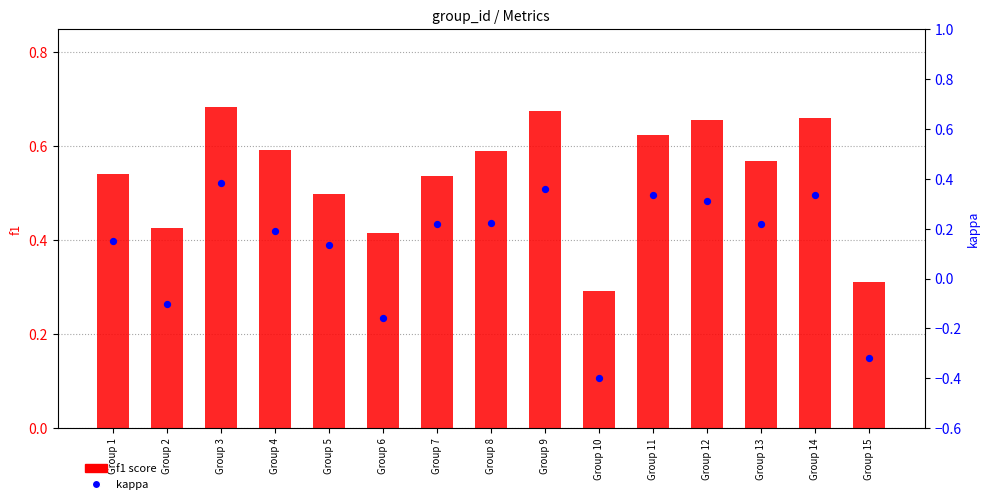

What are all the series names shown in the legend?

f1 score, kappa